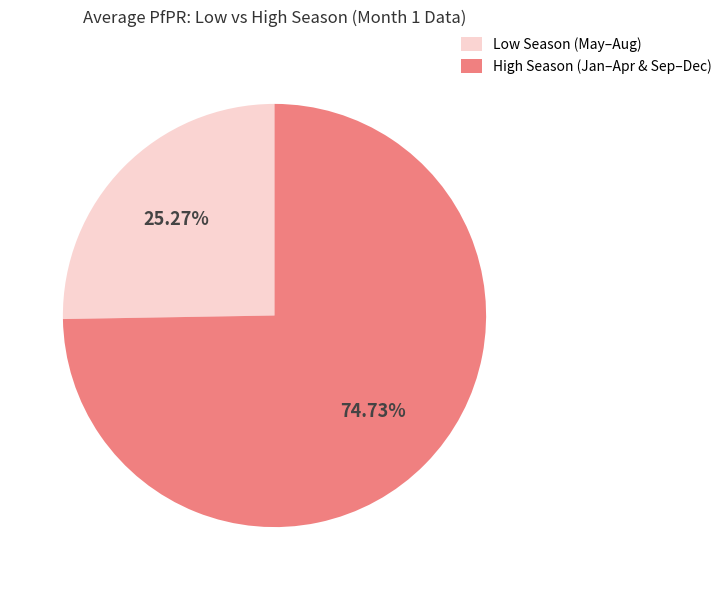

Which has a higher value, High Season (Jan–Apr & Sep–Dec) or Low Season (May–Aug)?

High Season (Jan–Apr & Sep–Dec)